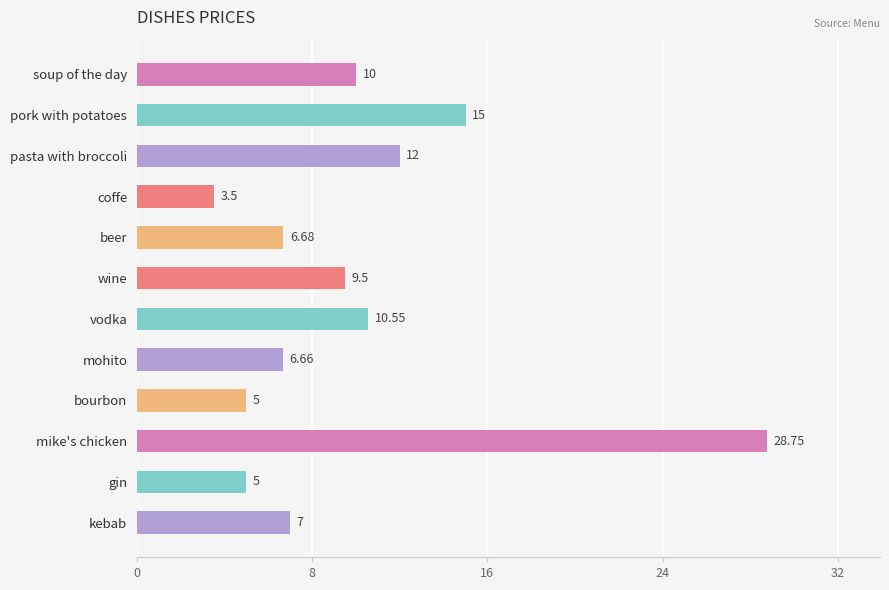

Which has a higher value, beer or pork with potatoes?

pork with potatoes